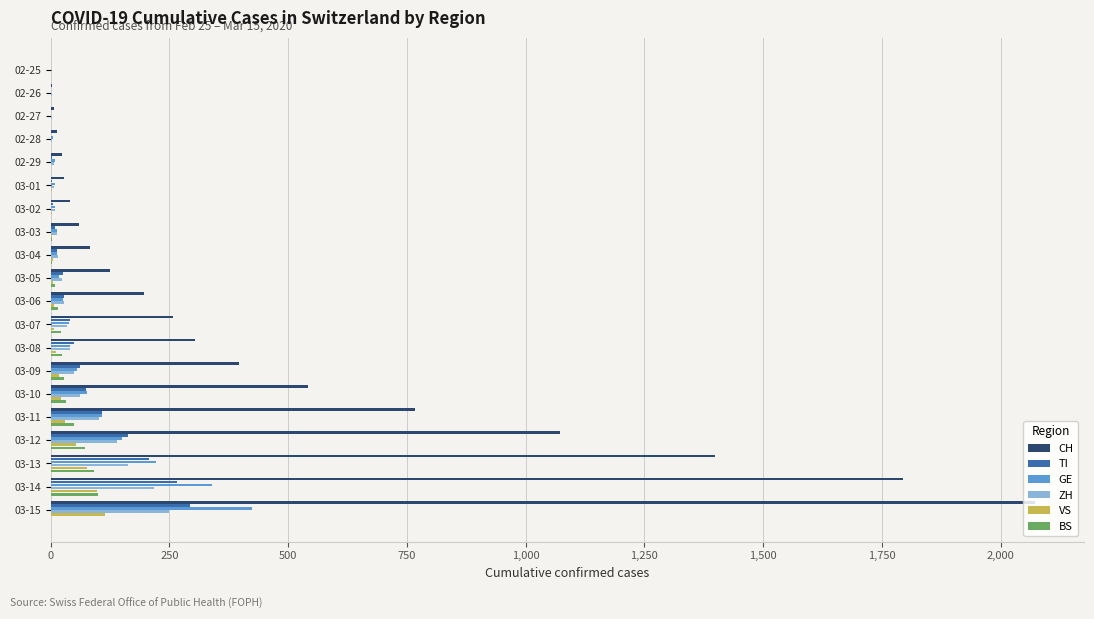

Is the value of VS at 03-06 greater than the value of CH at 03-14?

No